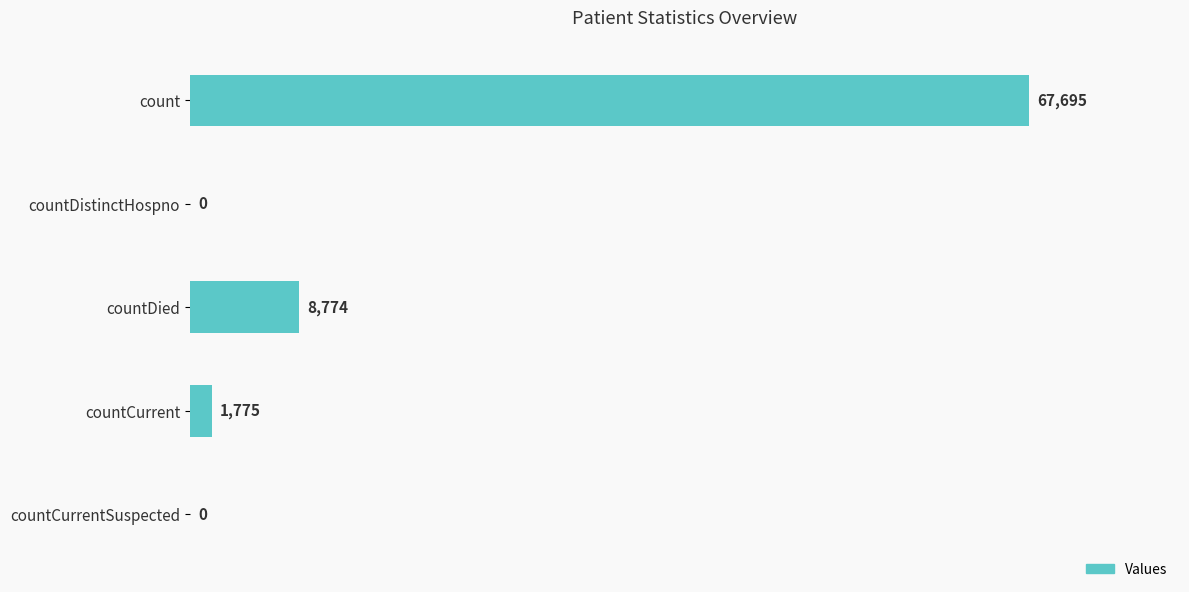

What is the ratio of the value at count to the value at countCurrent?

38.1